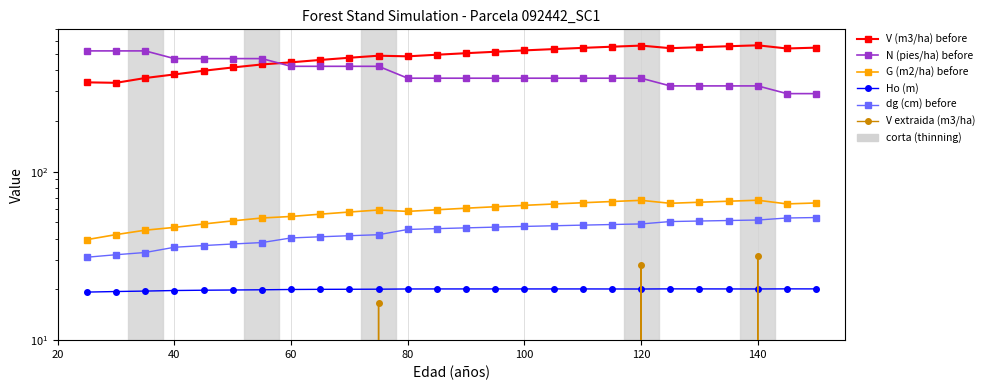

How many values in the V (m3/ha) before series exceed 505?

13